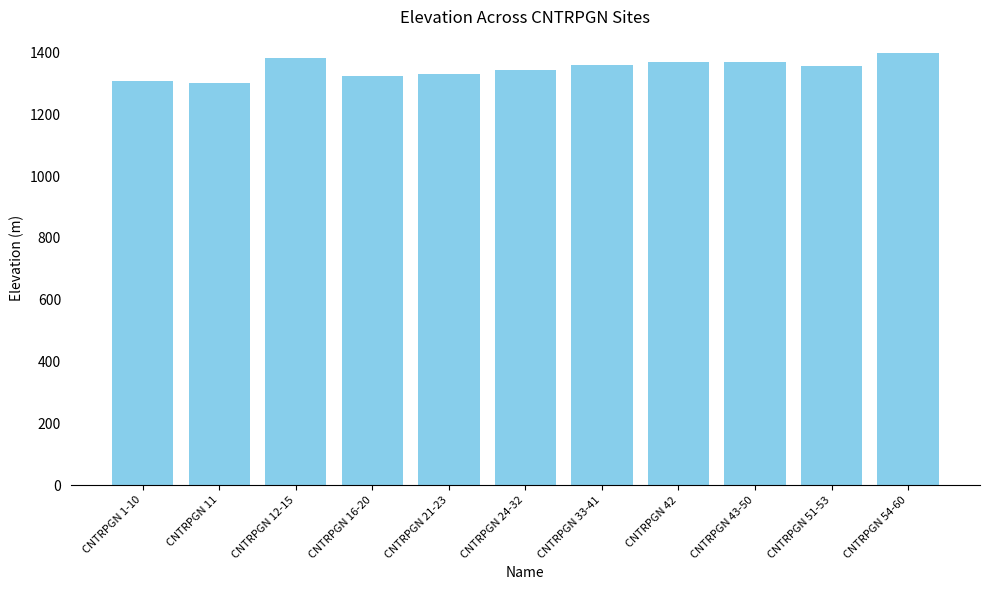

What is the sum of the values at CNTRPGN 21-23 and CNTRPGN 42?

2701.2